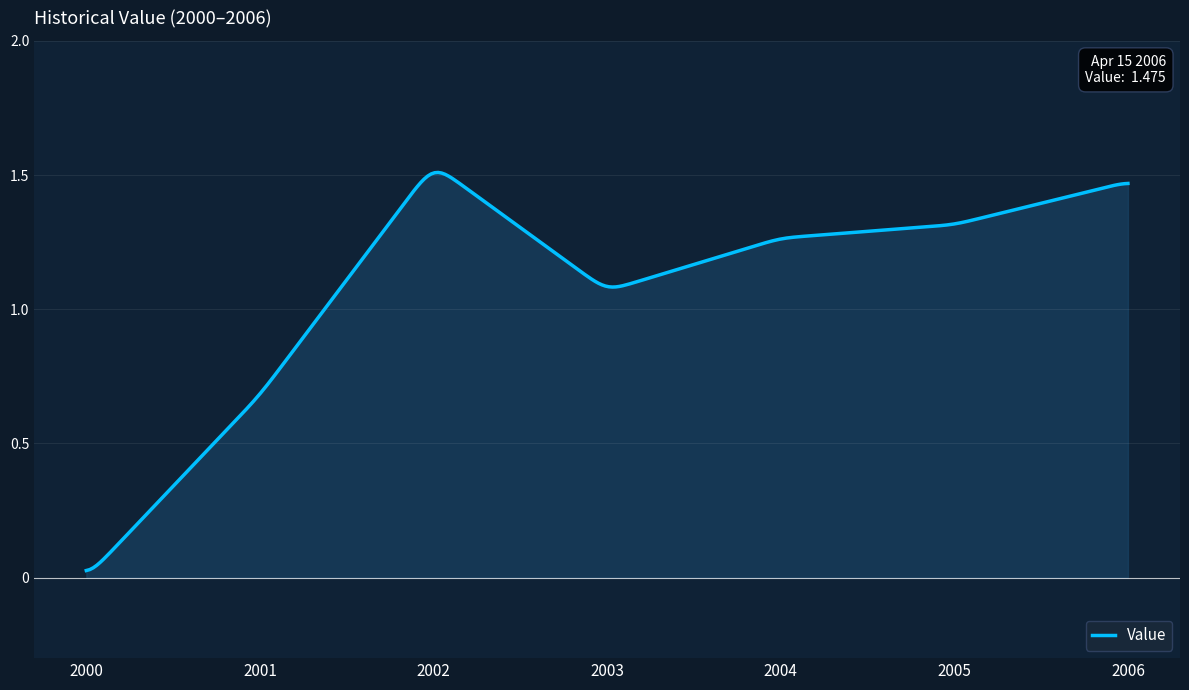

Reading left to right, transcribe all the data shown in this chart.

0.0	0.7	1.5	1.1	1.3	1.3	1.5